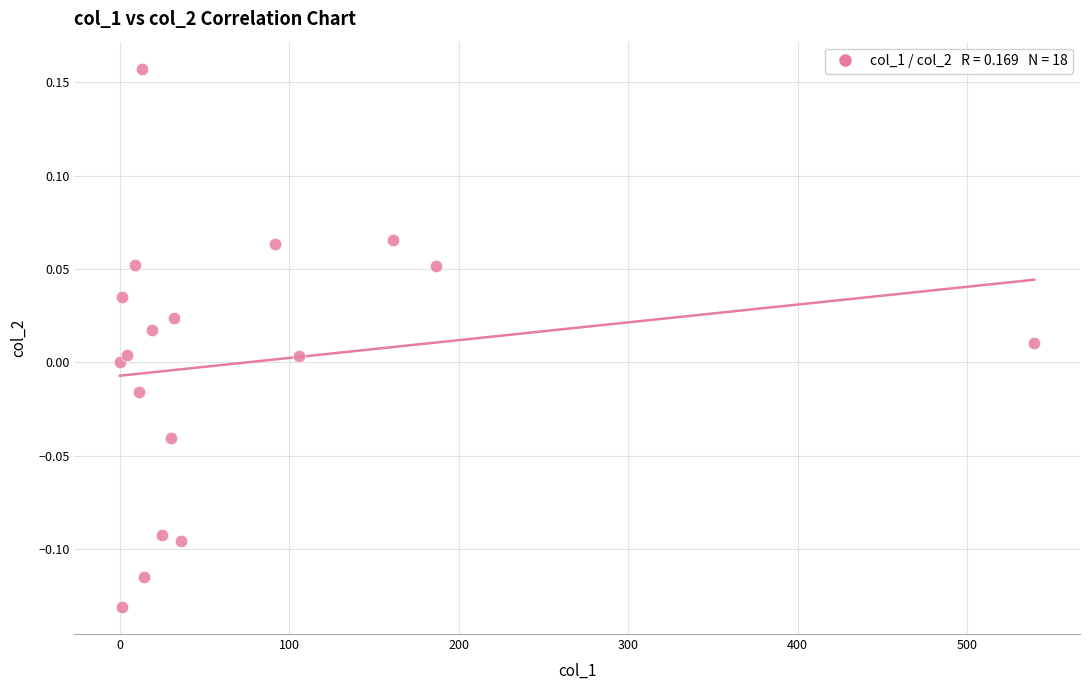

What is the range of Y values (max minus min)?

0.3